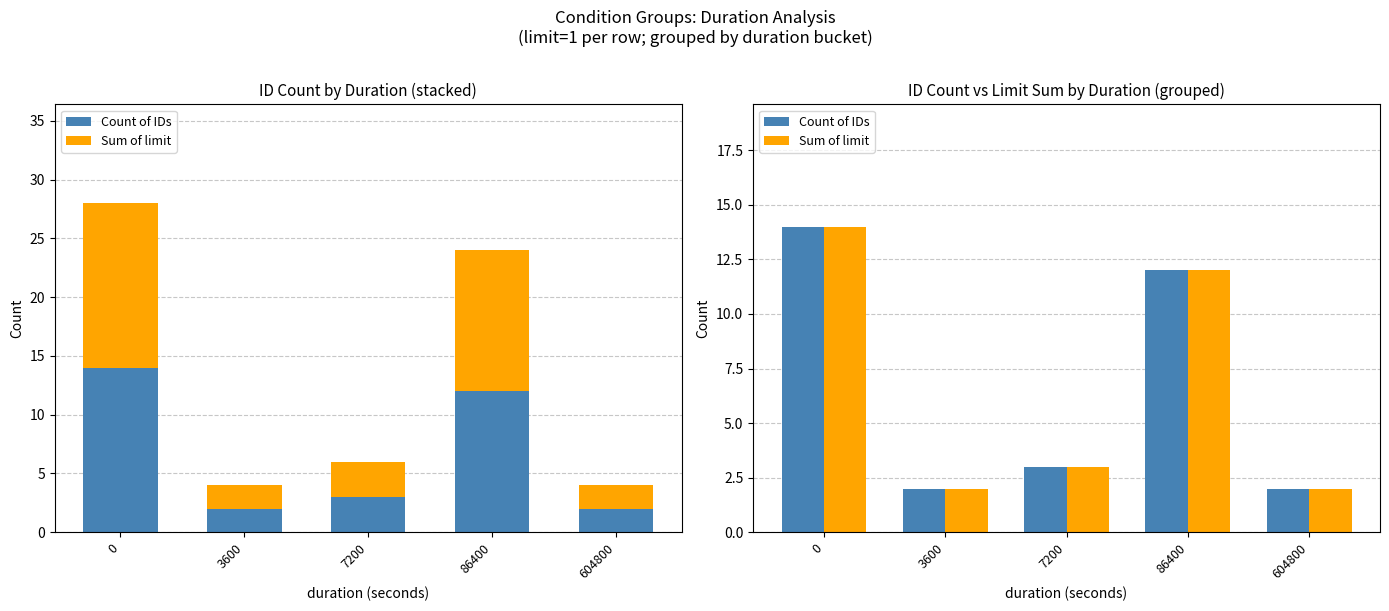

What is the maximum value for Count of IDs?

14